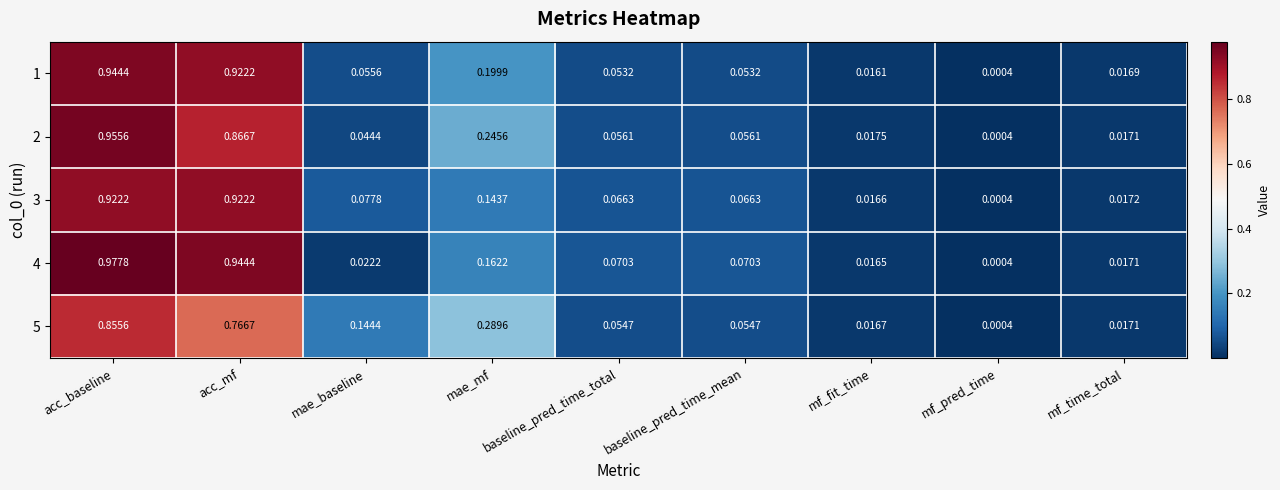

At which category is the sum across all series the highest?

acc_baseline